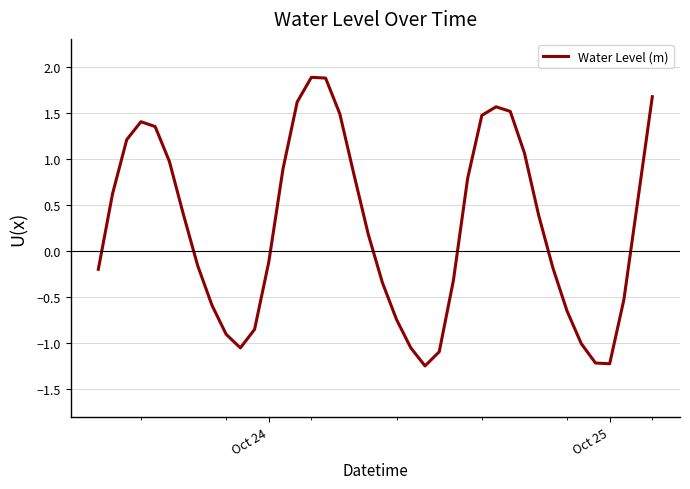

What is the maximum value shown in the chart?

1.9